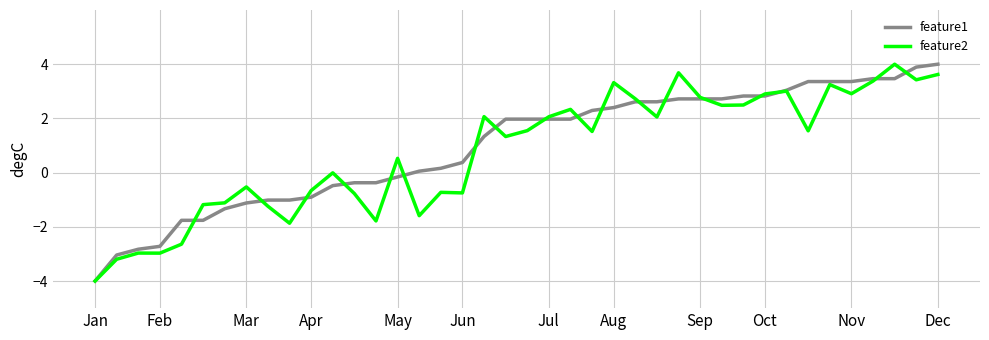

What is the smallest value displayed?

-4.0